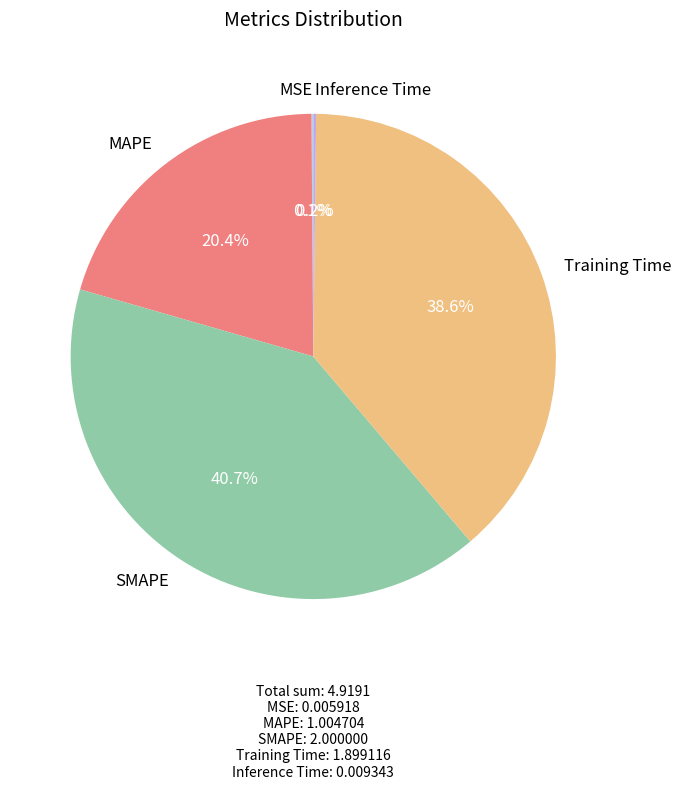

Is there a majority slice in this chart?

No